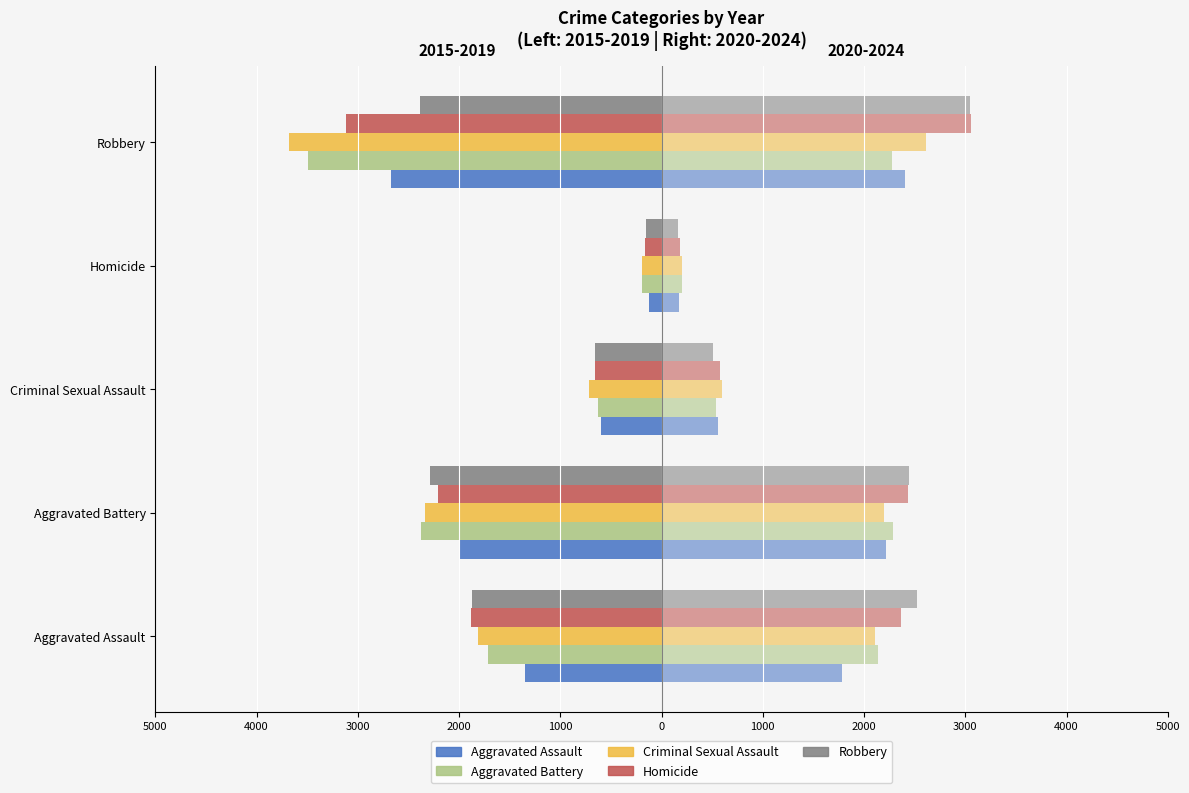

True or false: Homicide has a value of 58 at 2020.

False